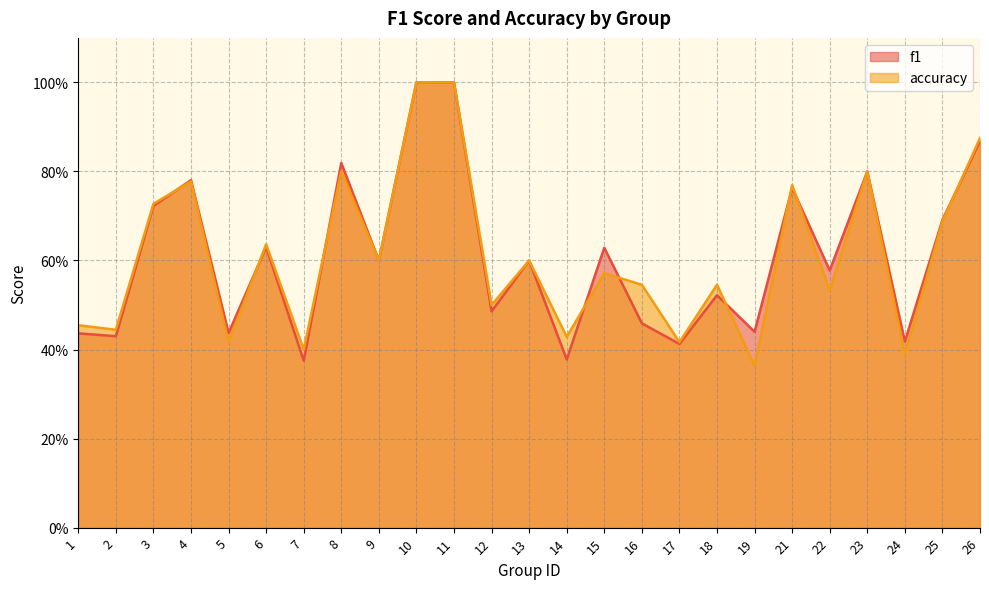

How many accuracy values are between 0 and 1?

25